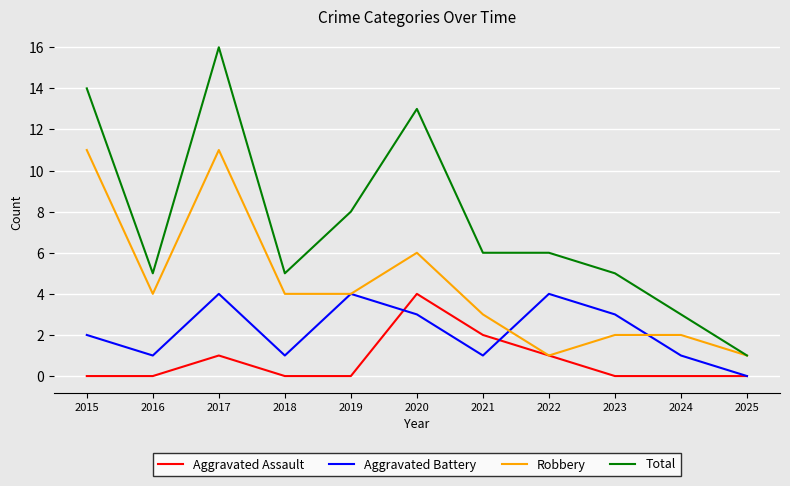

The Total series shows 5 at 2023. True or false?

True